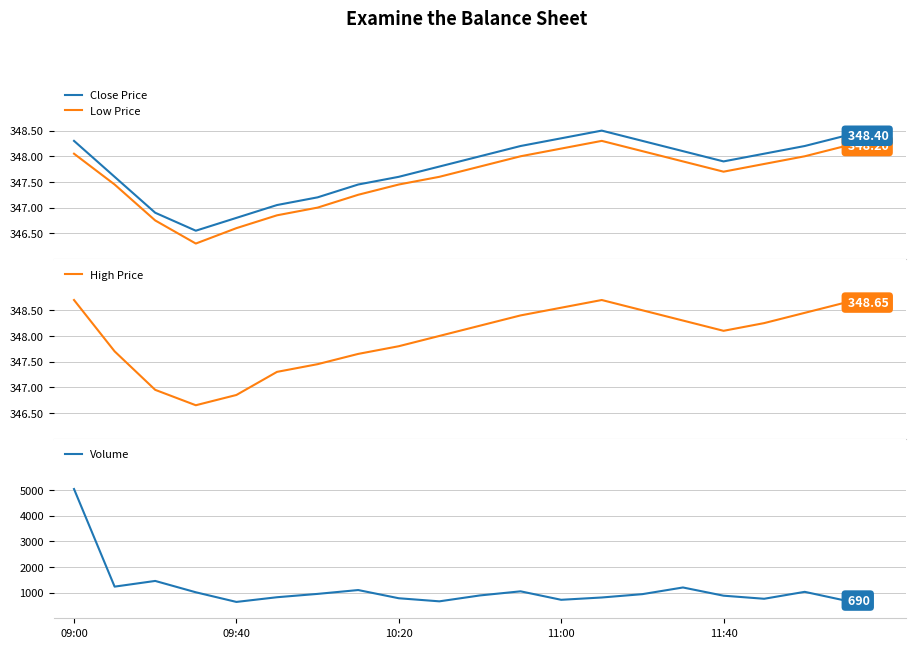

True or false: Low Price and Close Price intersect in this chart.

False